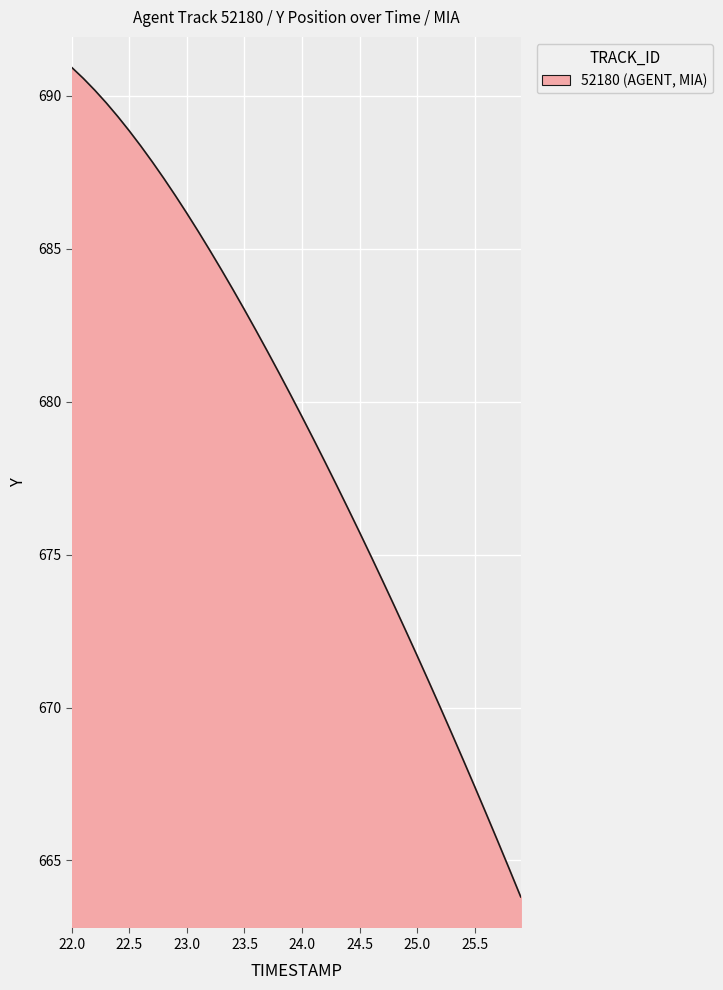

Reading right to left, extract all data points from this chart.

663.8	664.7	665.6	666.5	667.4	668.3	669.2	670.0	670.9	671.7	672.5	673.3	674.1	674.9	675.7	676.5	677.3	678.0	678.8	679.5	680.2	680.9	681.6	682.3	683.0	683.7	684.3	684.9	685.6	686.2	686.7	687.3	687.8	688.4	688.9	689.3	689.8	690.2	690.6	690.9